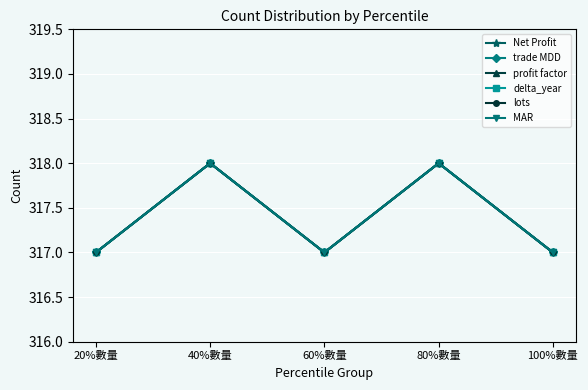

Does the chart display data point markers on the line(s)?

Yes